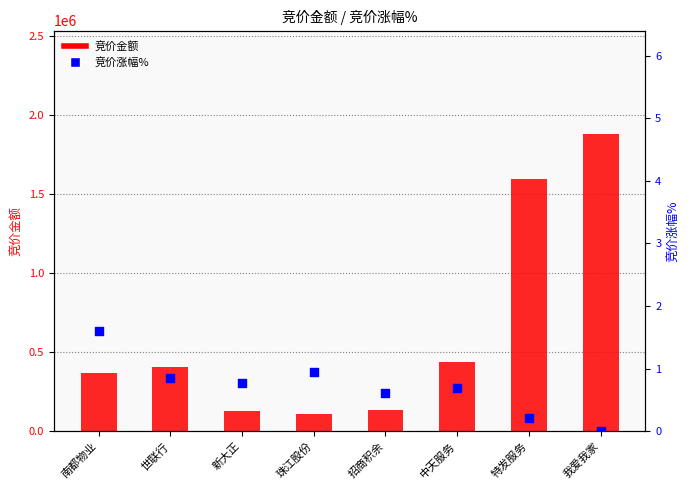

What are all the series names shown in the legend?

竞价金额, 竞价涨幅%